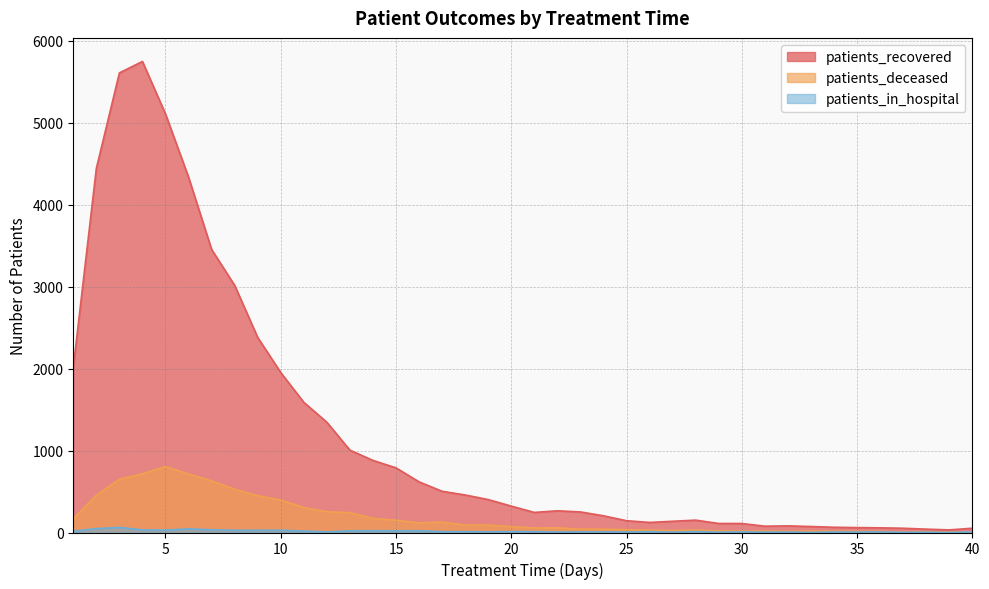

Count the number of data series in this chart.

3